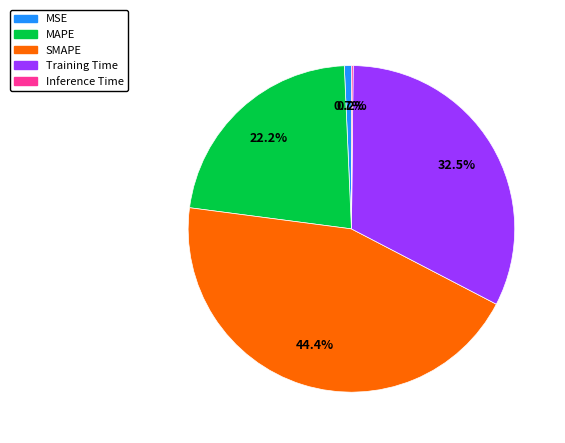

What is the largest slice in the pie chart?

SMAPE